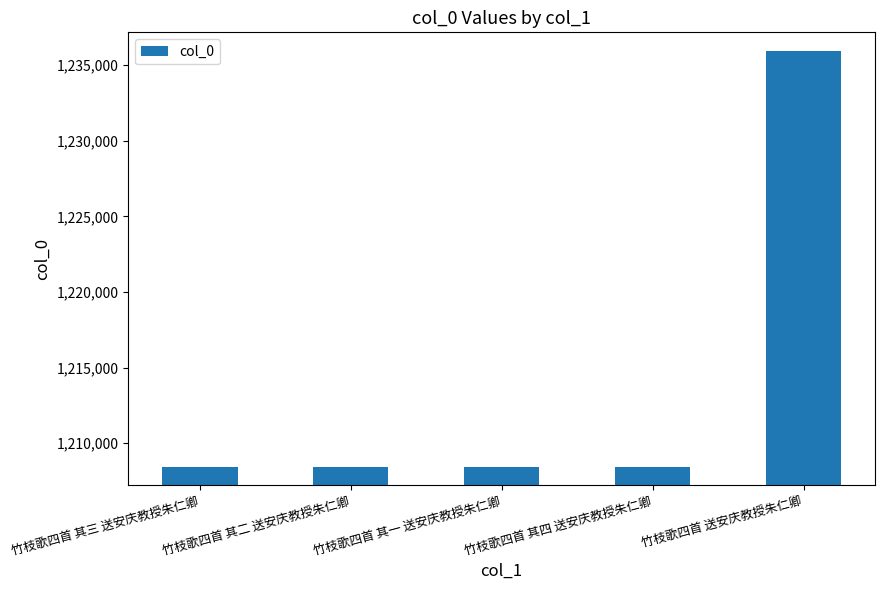

The value at 竹枝歌四首 其三 送安庆教授朱仁卿 is 1208425. True or false?

True